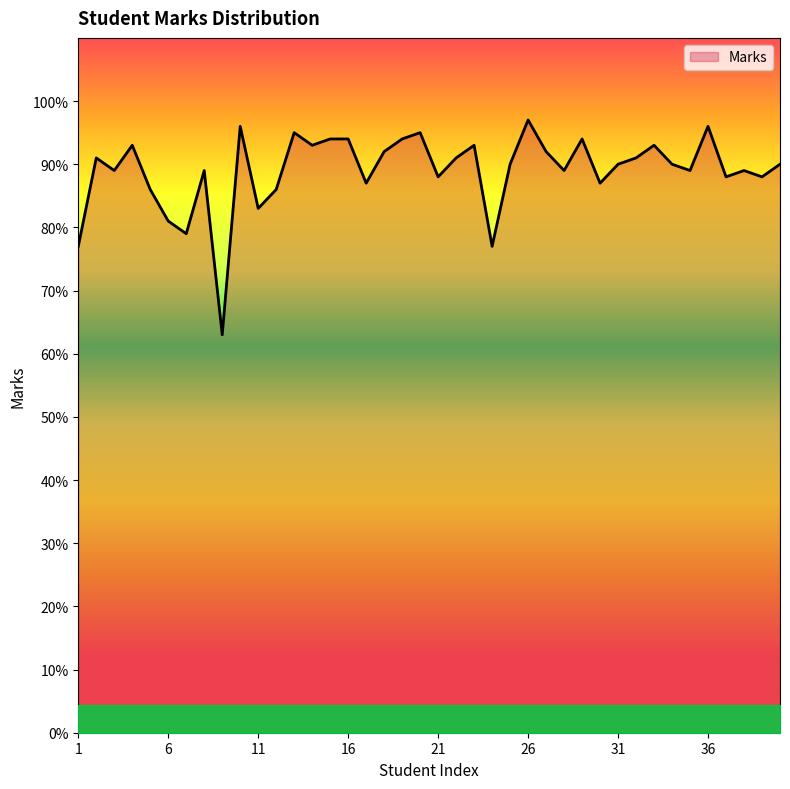

What is the maximum value shown in the chart?

97